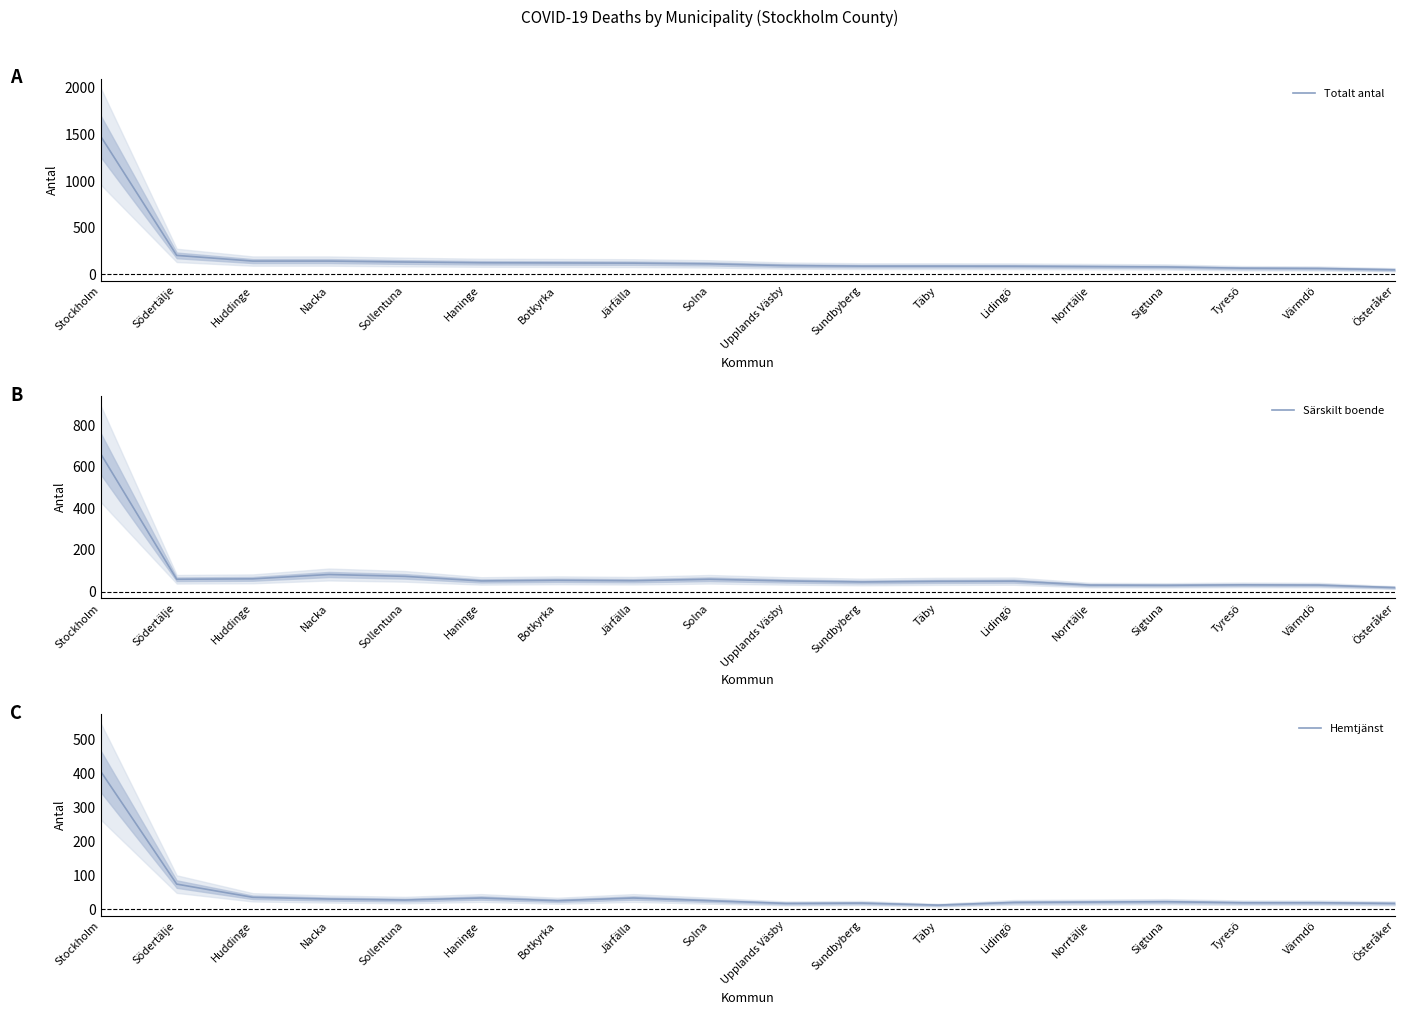

Where does the Särskilt boende series first go above 51?

Stockholm